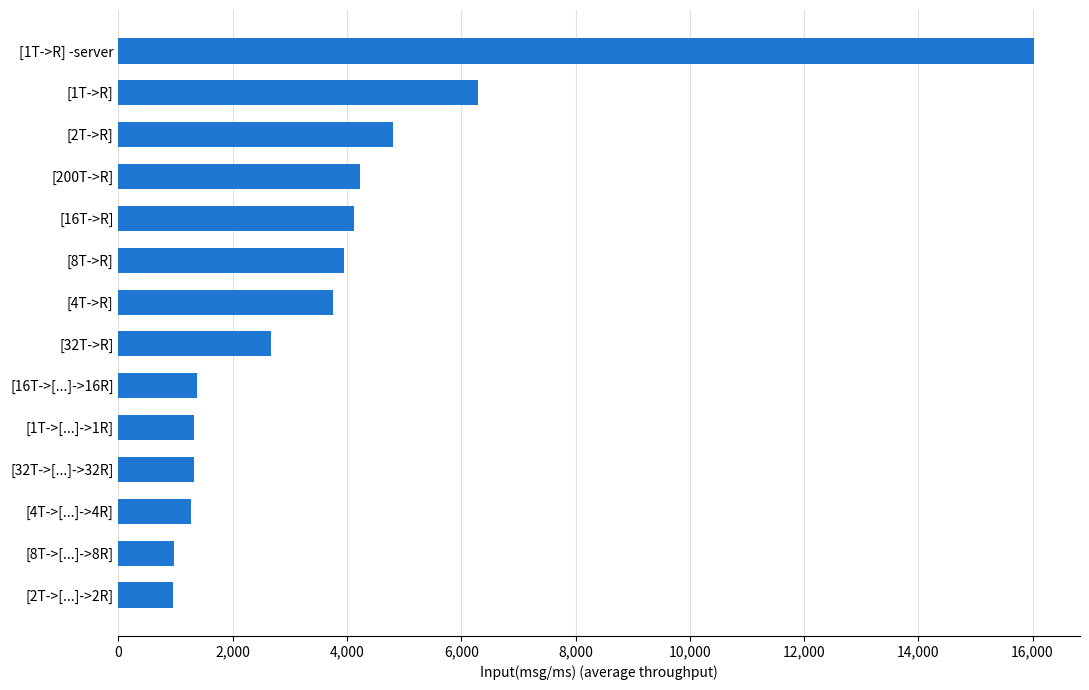

What is the change in value from [2T->[...]->2R] to [200T->R]?

+3269.8